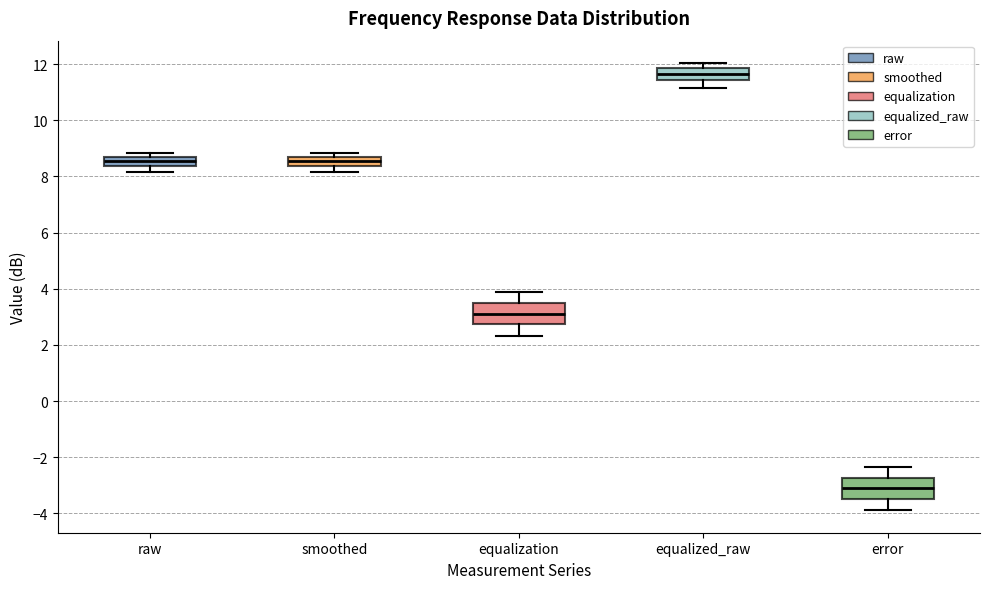

Reading left to right, read every box against the y-axis: the position of its median line, the range the box covers, and the ends of its whiskers. The values are not printed on the chart, so give them approximately, as read against the axis.

raw: median 8.6 (inside the box), box 8.4 to 8.6, whiskers 8.2 to 8.8
smoothed: median 8.6 (inside the box), box 8.4 to 8.6, whiskers 8.2 to 8.8
equalization: median 3.2, box 2.8 to 3.6, whiskers 2.4 to 3.8
equalized_raw: median 11.6, box 11.4 to 11.8, whiskers 11.2 to 12.0
error: median -3.0, box -3.6 to -2.8, whiskers -3.8 to -2.4